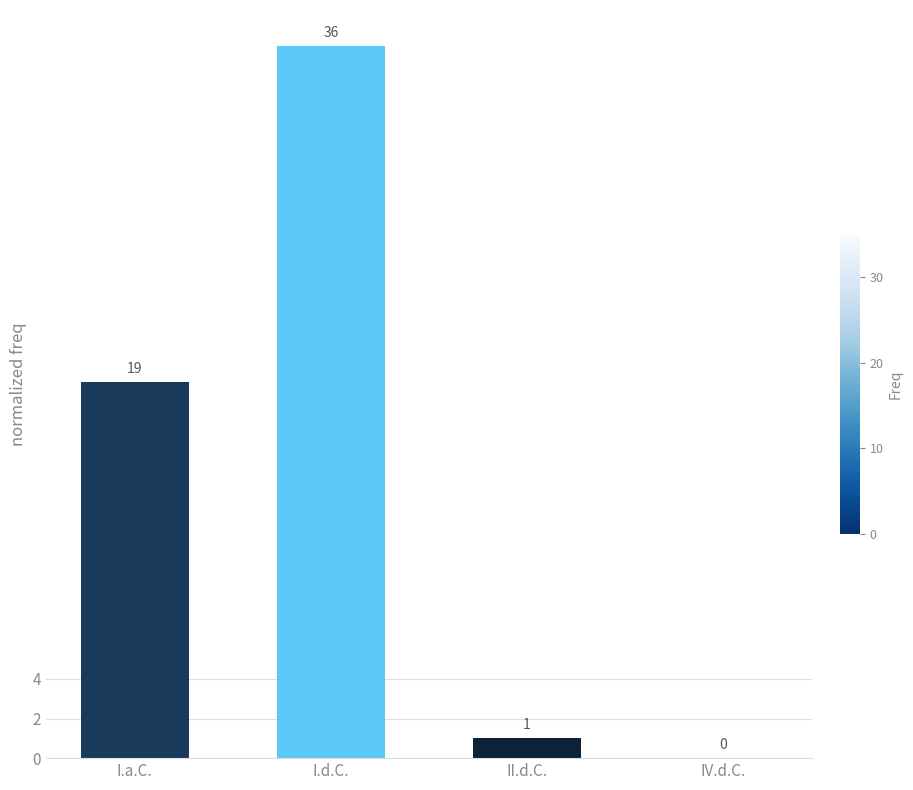

What is the sum of all values?

56